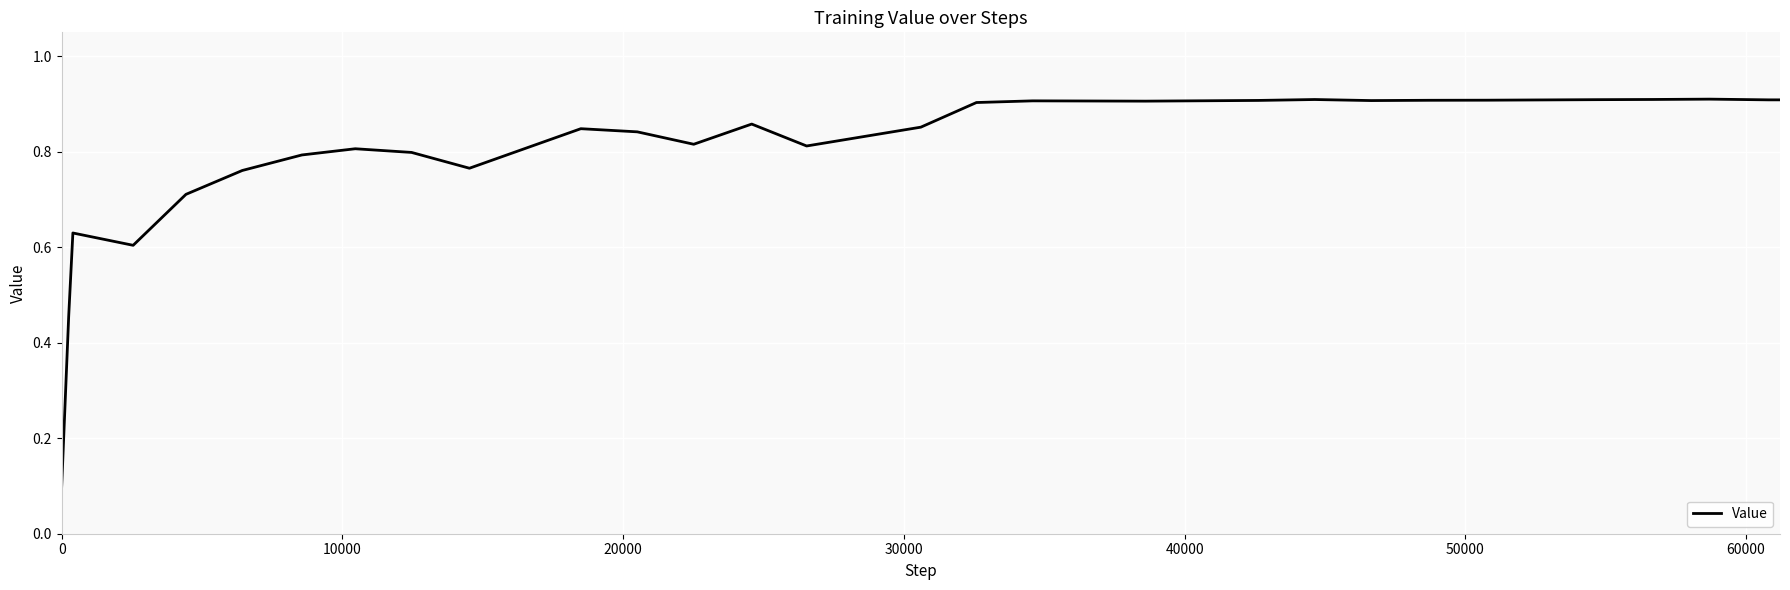

How many values are between 0 and 1?

30